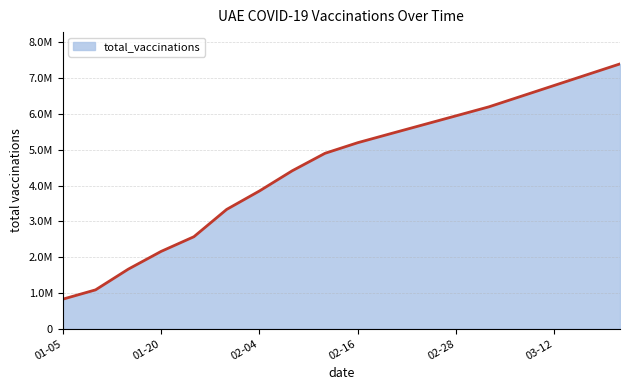

Does the chart have visible grid lines?

Yes